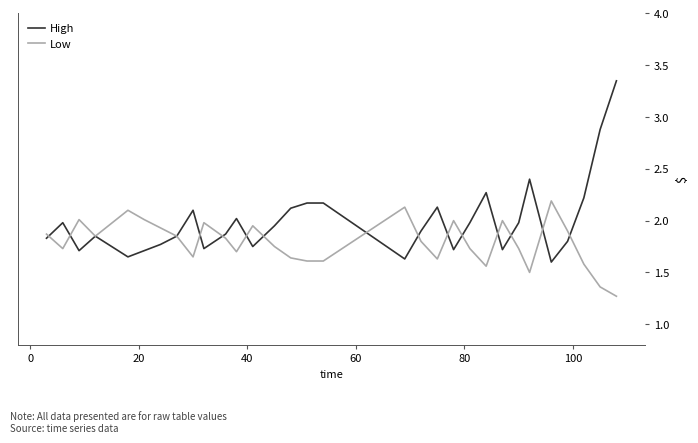

Which series has the largest range (max minus min)?

High